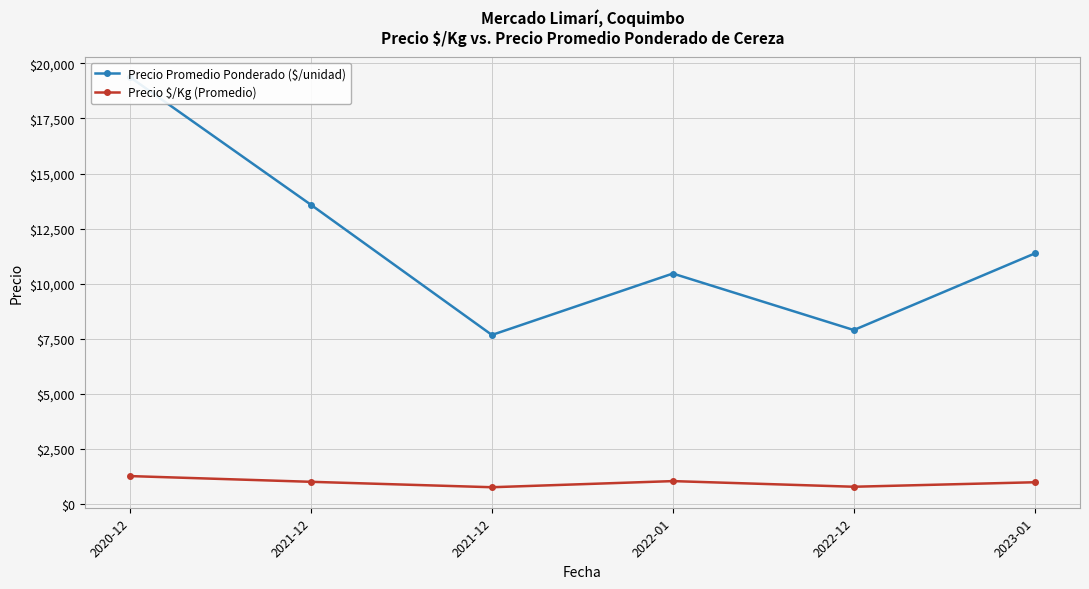

The Precio \$/Kg (Promedio) series shows 790 at 2022-12. True or false?

True